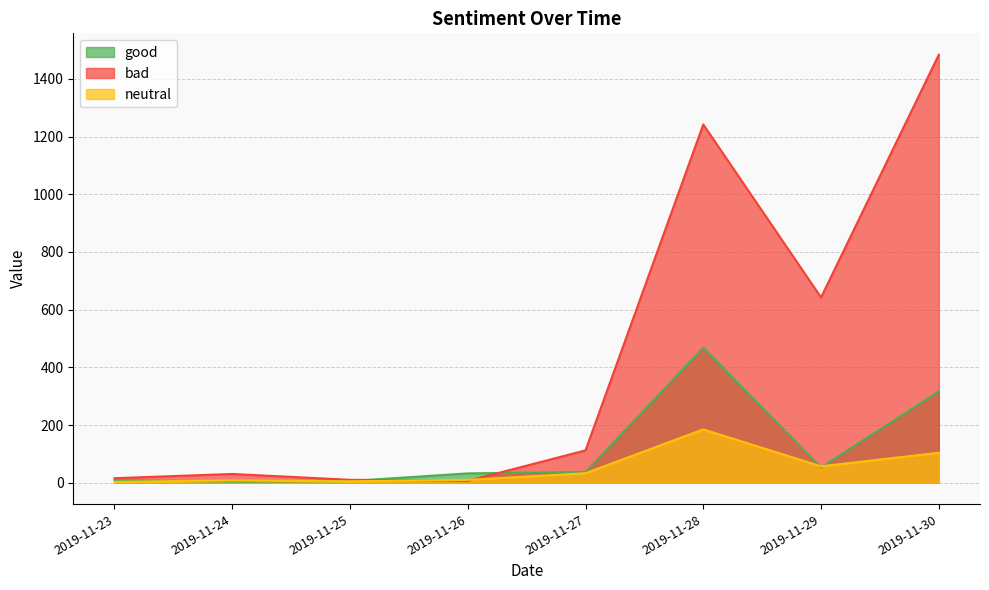

Reading left to right, transcribe all the data shown in this chart.

good: 9.5	3.5	6.0	32.5	37.0	468.0	53.0	316.5
bad: 15.8	30.5	10.2	6.5	112.2	1242.0	642.5	1483.8
neutral: 3.0	8.0	5.0	10.0	33.0	185.0	57.0	104.0